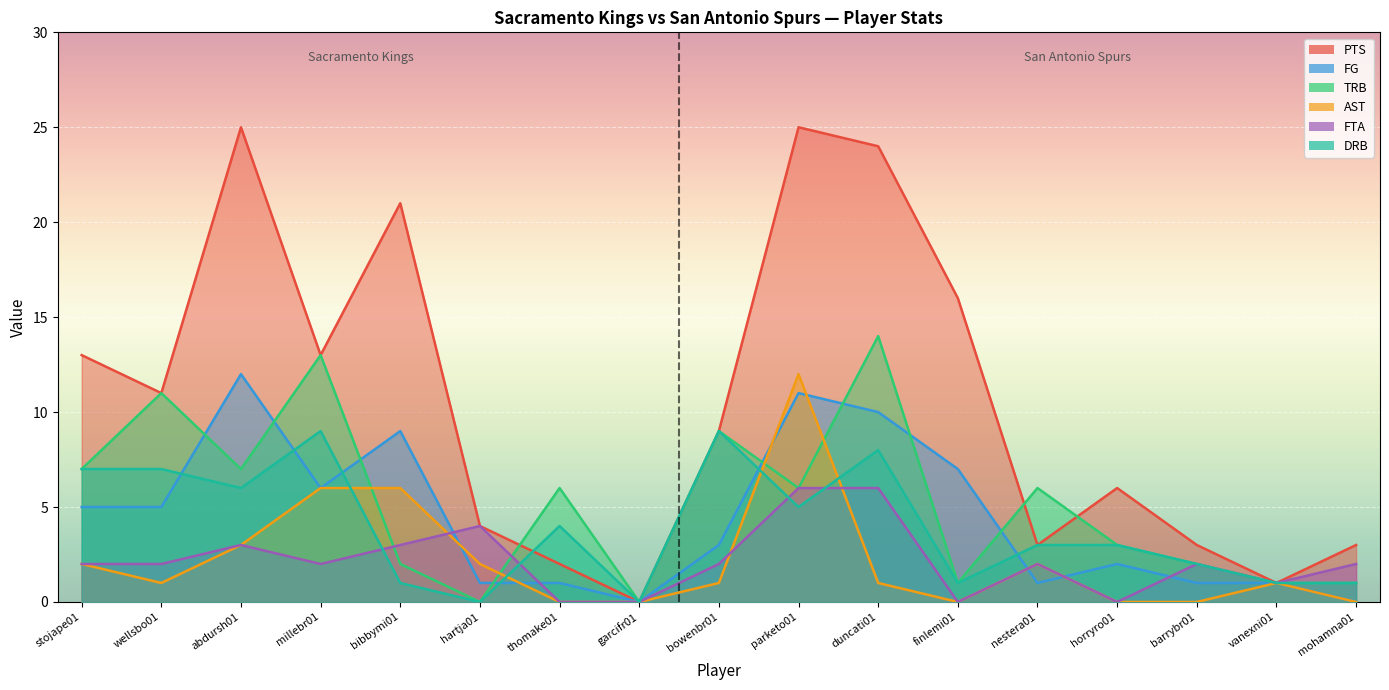

True or false: AST and PTS cross at least once.

False